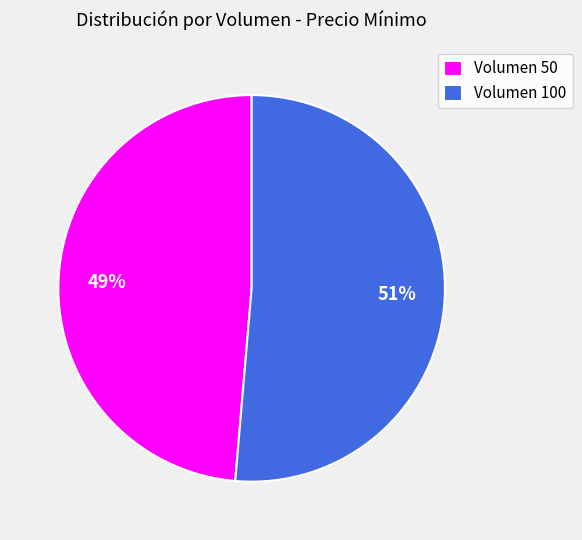

The Volumen 50 slice represents 36% of the pie. True or false?

False